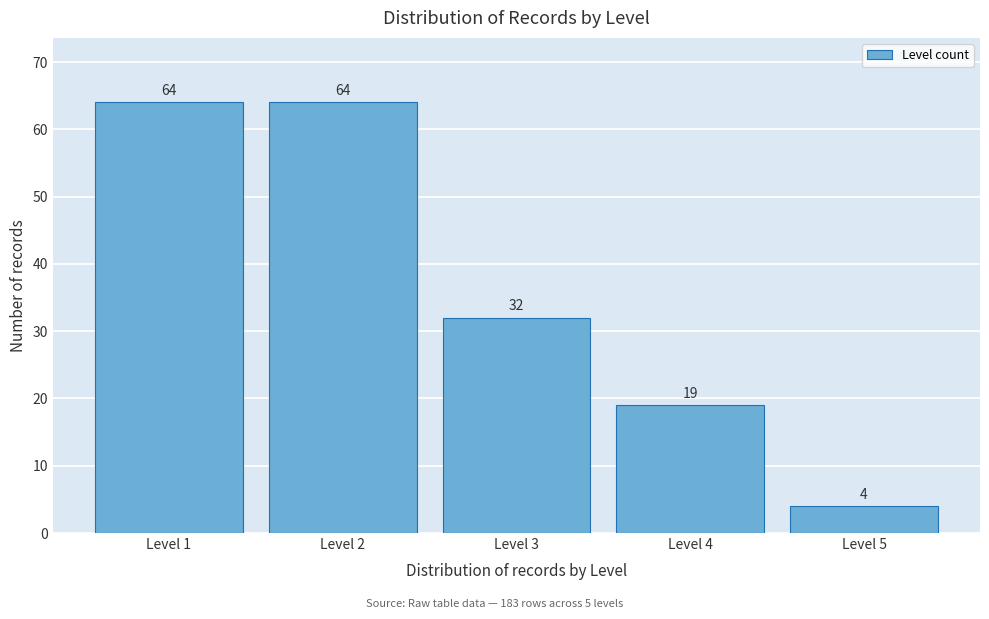

Reading right to left, what are all the values shown in this chart?

Level 5=4	Level 4=19	Level 3=32	Level 2=64	Level 1=64